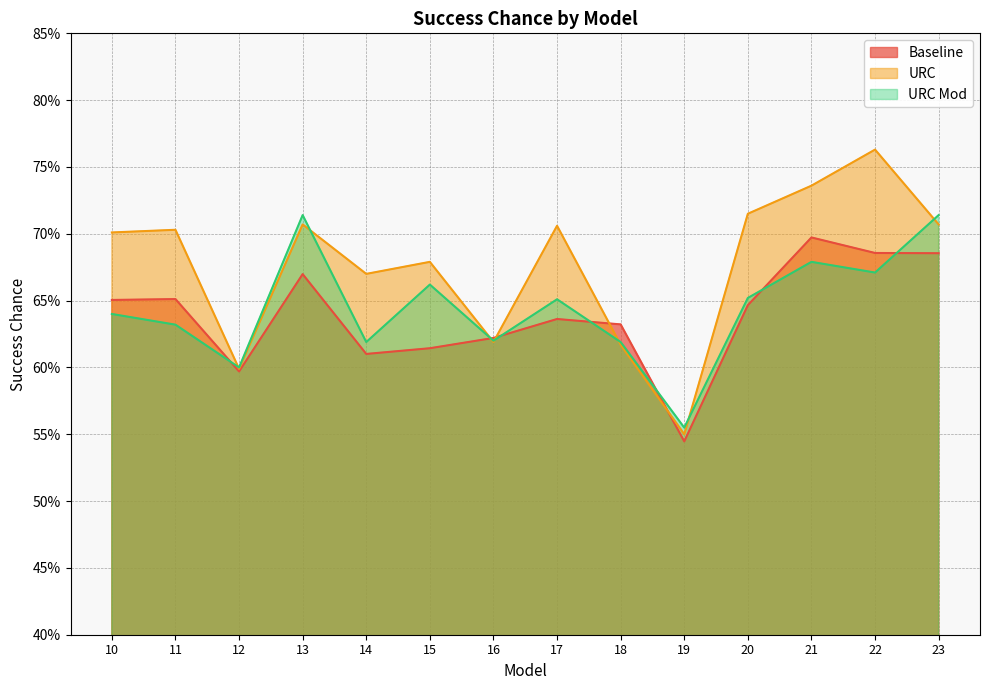

Is it true that Baseline equals 0.9 at 10?

False